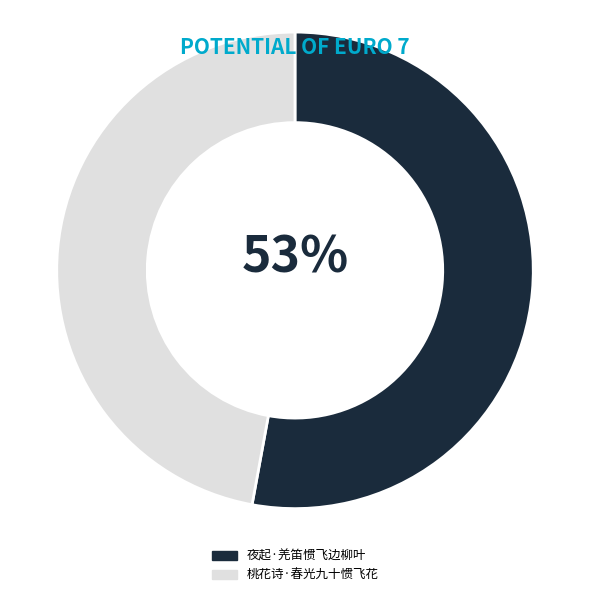

Is it true that 桃花诗·春光九十惯飞花 is 47% of the pie?

True